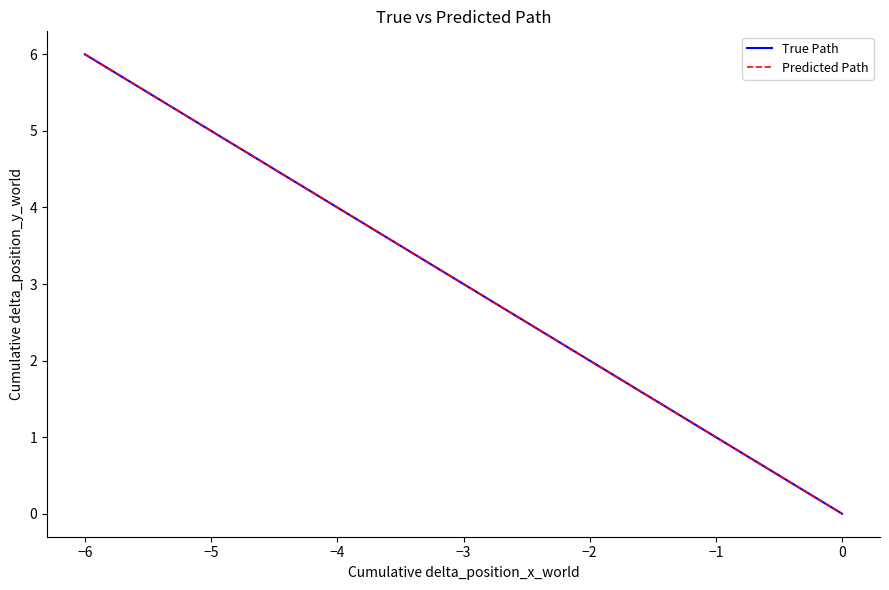

What is the label of the 19th point from the left?

18